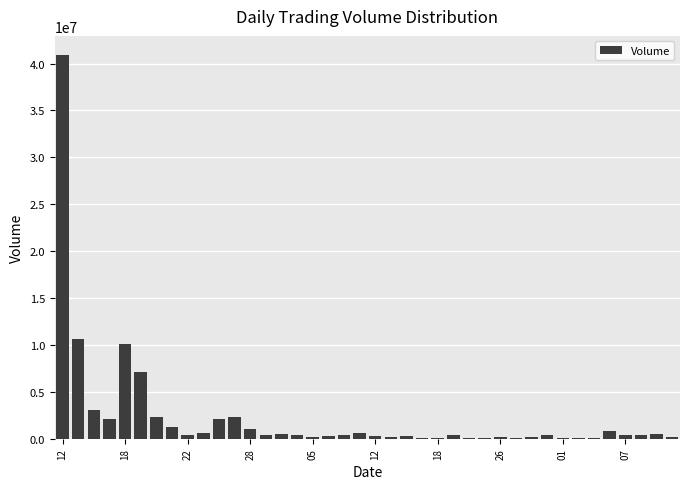

What is the greatest value displayed?

40903856